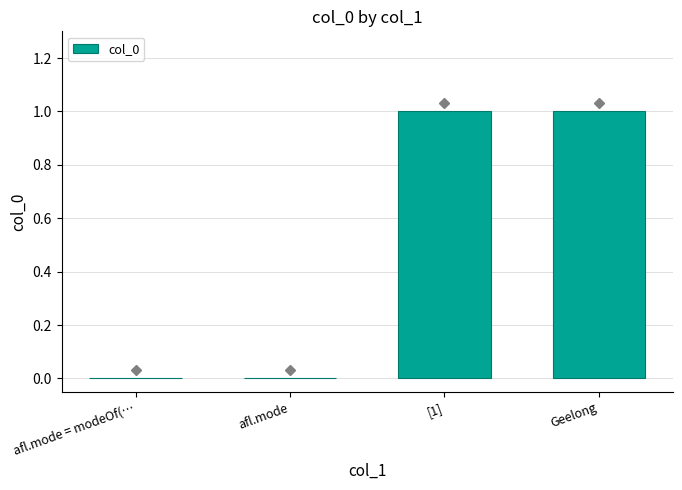

The value at Geelong is 1. True or false?

True